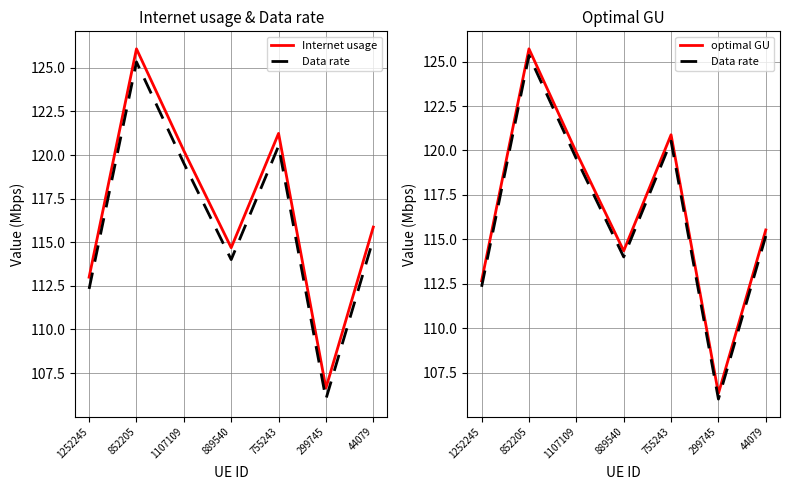

True or false: Internet usage has a value of 121.2 at 755243.

True